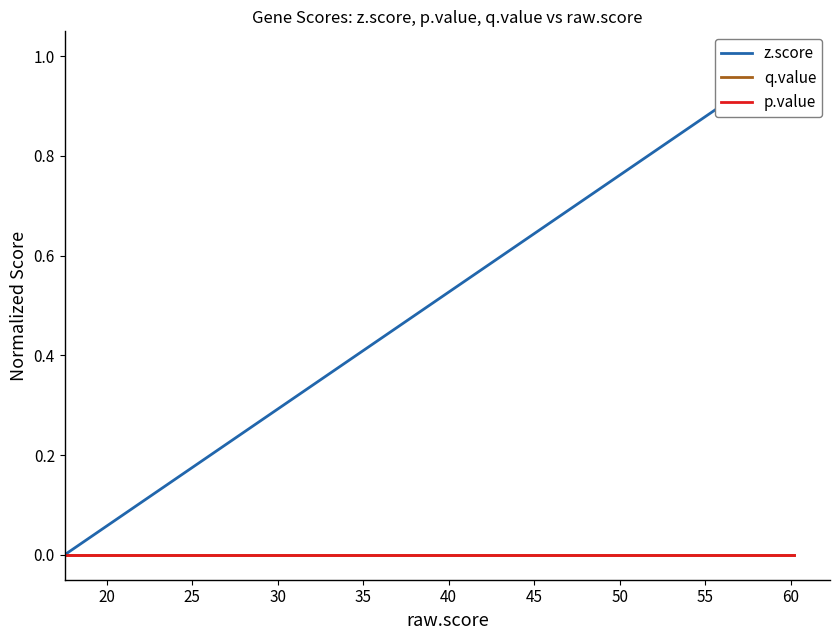

Which series has the largest total across all categories?

z.score